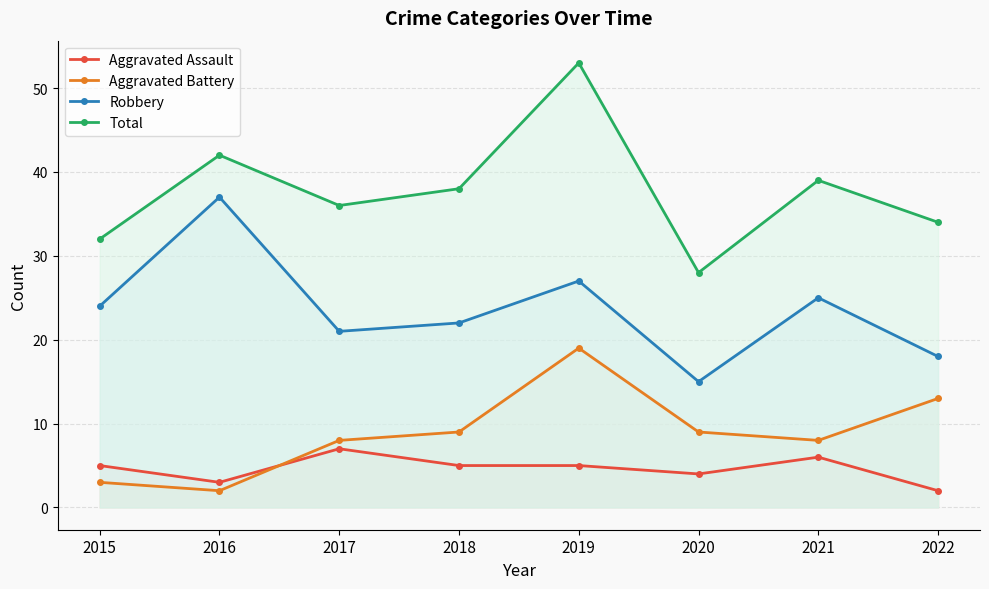

Count the number of data series in this chart.

4